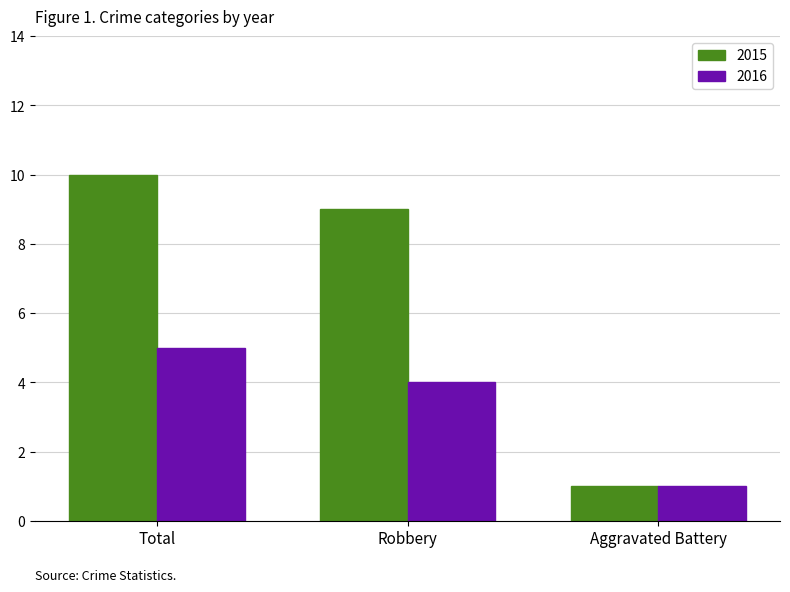

What is the spread (max minus min) of values at Robbery?

5